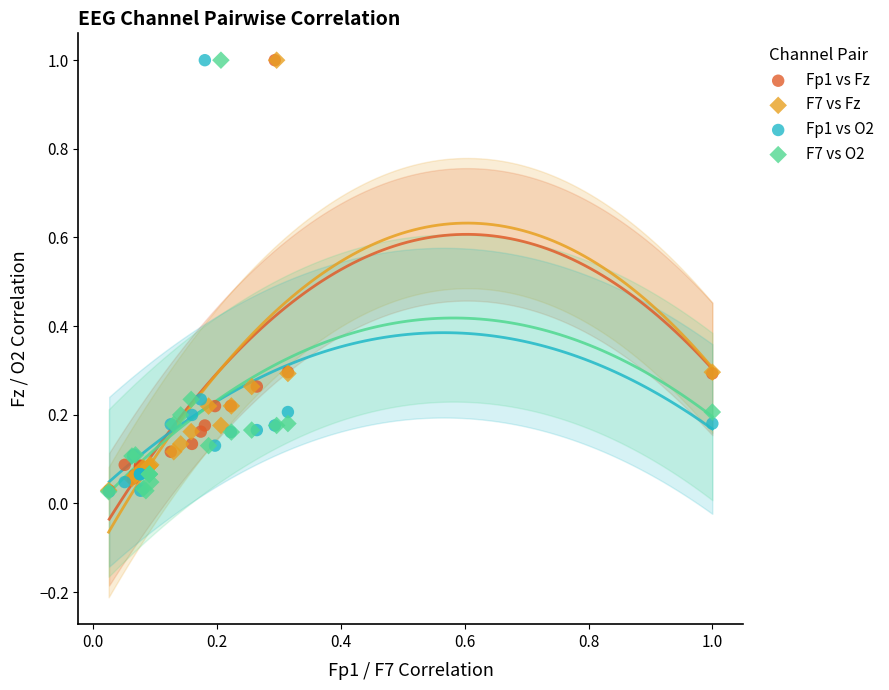

What are all the series names shown in the legend?

Fp1 vs Fz, F7 vs Fz, Fp1 vs O2, F7 vs O2